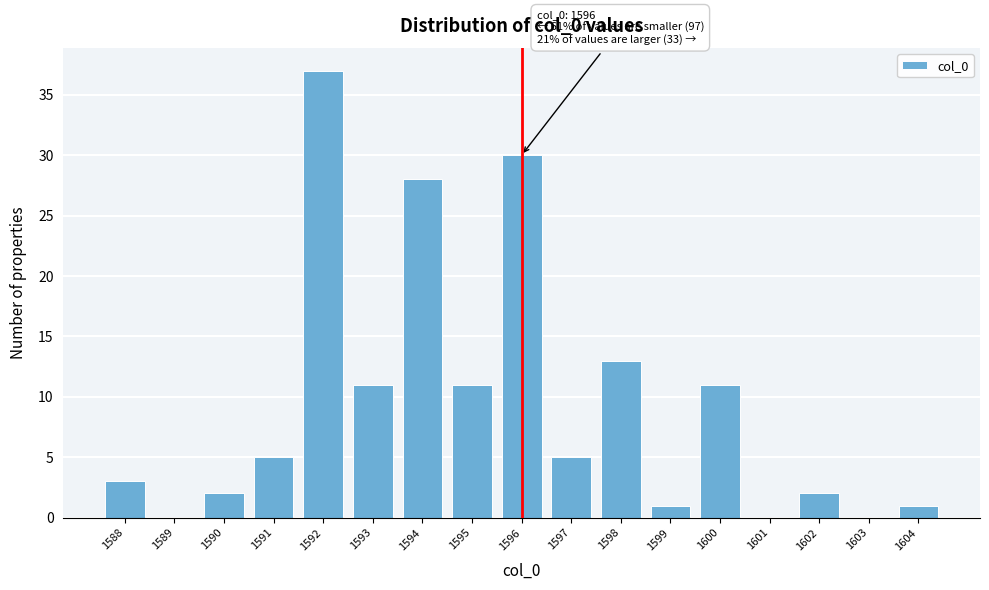

Over which range of the x-axis is the bar tallest?

1591.5 to 1592.5